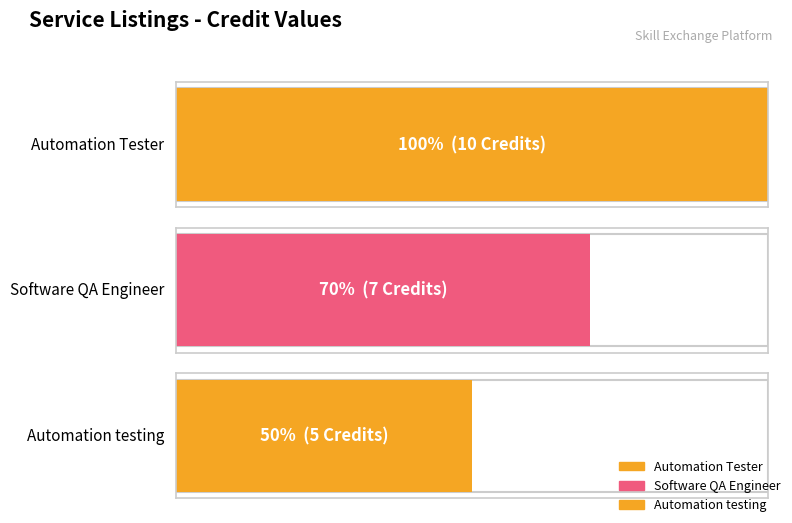

Rank the categories by value from lowest to highest.

Automation testing, Software QA Engineer, Automation Tester